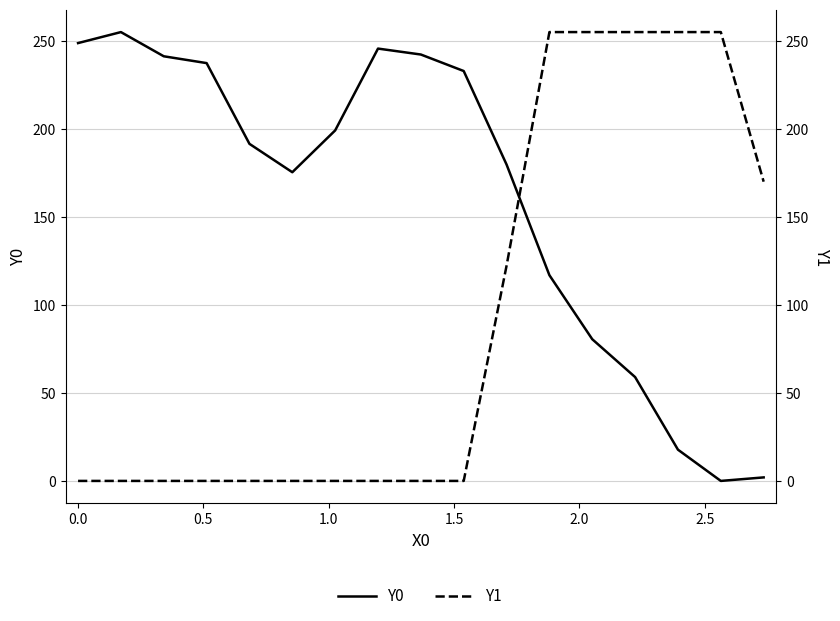

What is the highest value of the Y1 series?

255.0